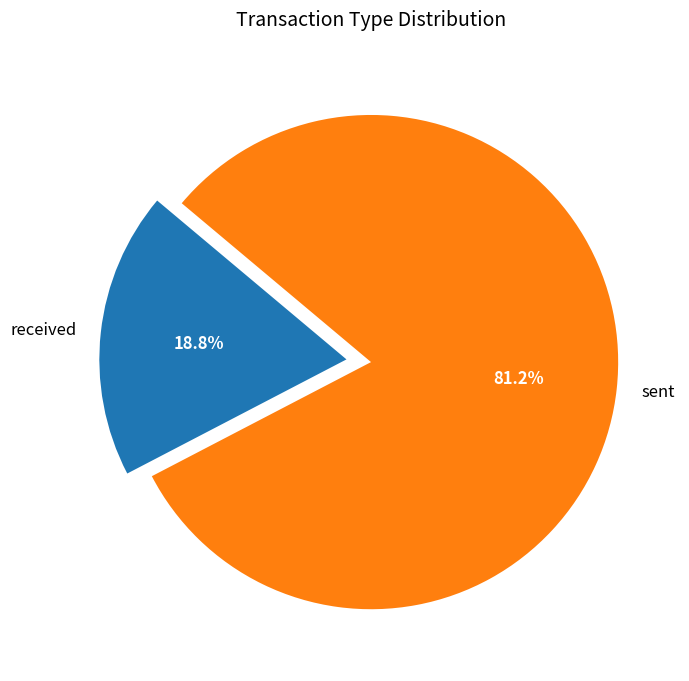

What is the smallest slice in the pie chart?

received